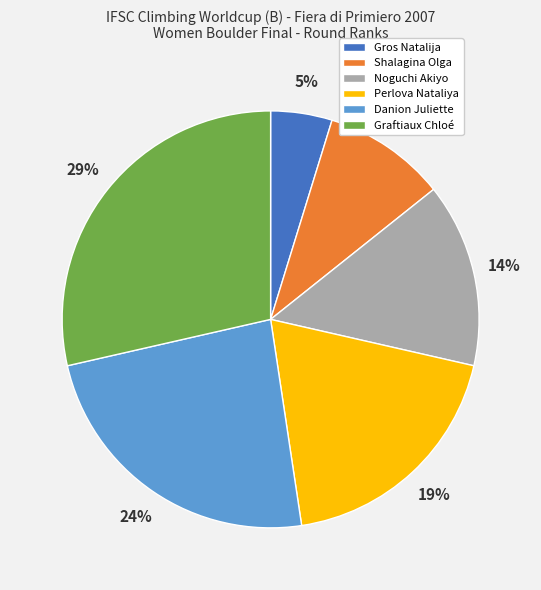

To the nearest percent, what percentage of the pie is Gros Natalija?

5%